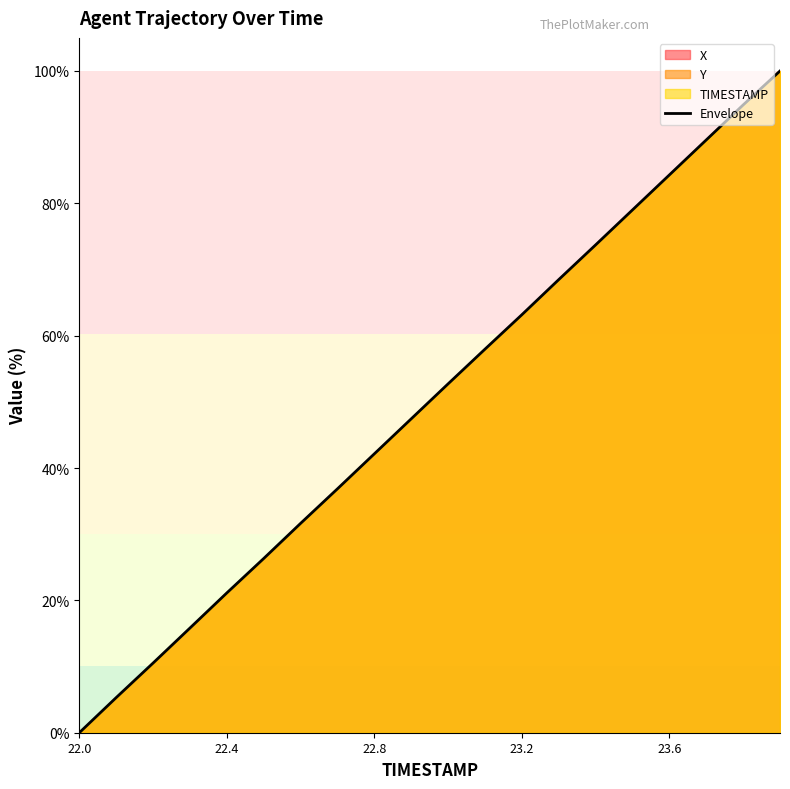

Which label corresponds to the smallest value in the chart?

22.0